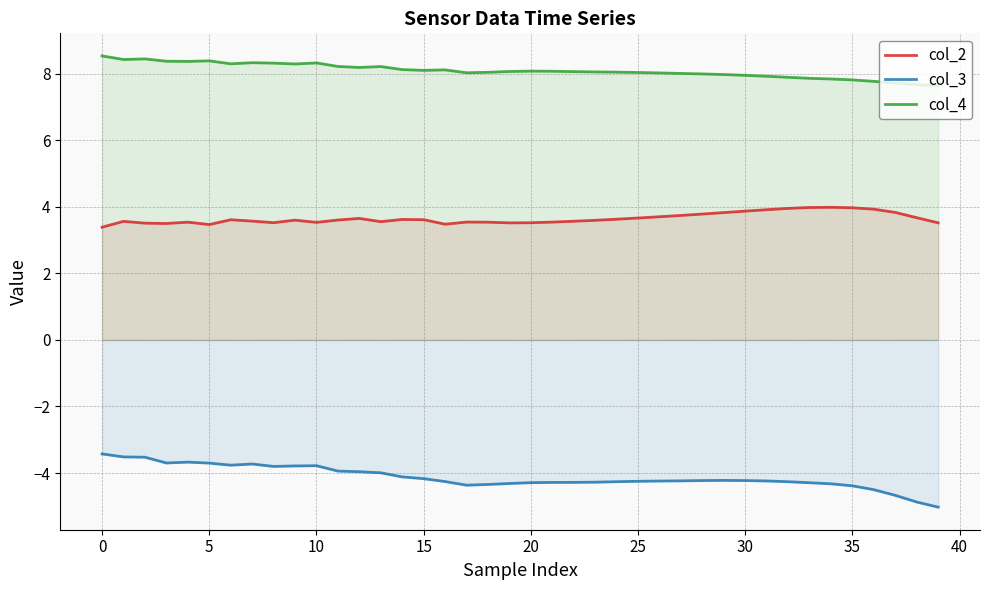

What is the difference between the maximum and minimum values in the col_3 series?

1.6